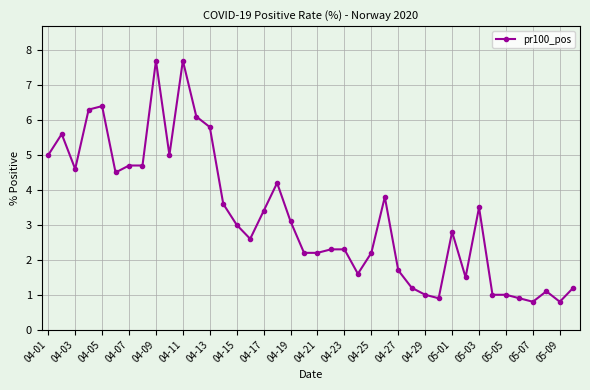

True or false: there are more than 1 points higher than both neighbors.

True